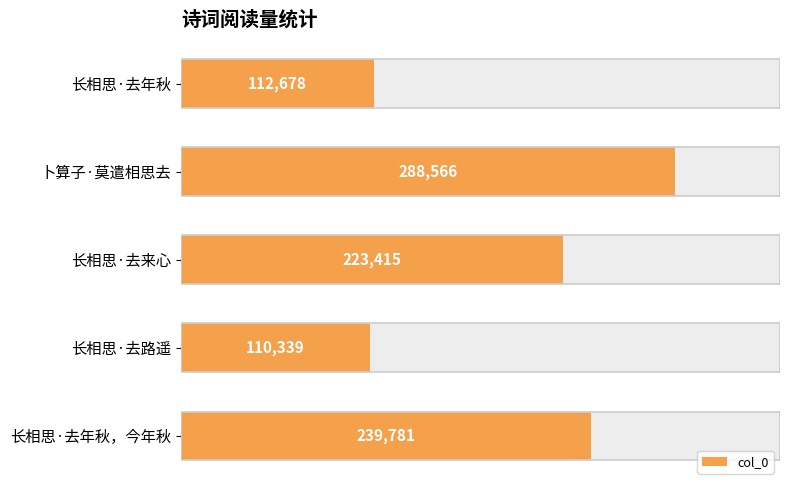

Are the bars grouped side by side (vs. stacked)?

No